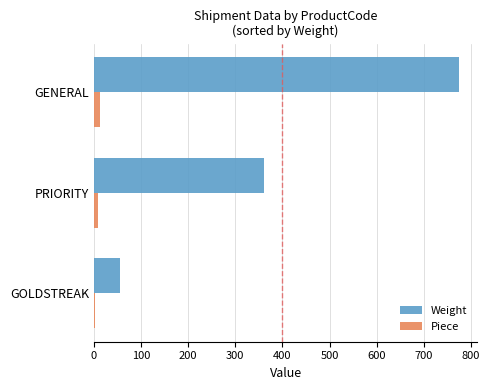

Is the value of Weight at GENERAL greater than the value of Piece at PRIORITY?

Yes